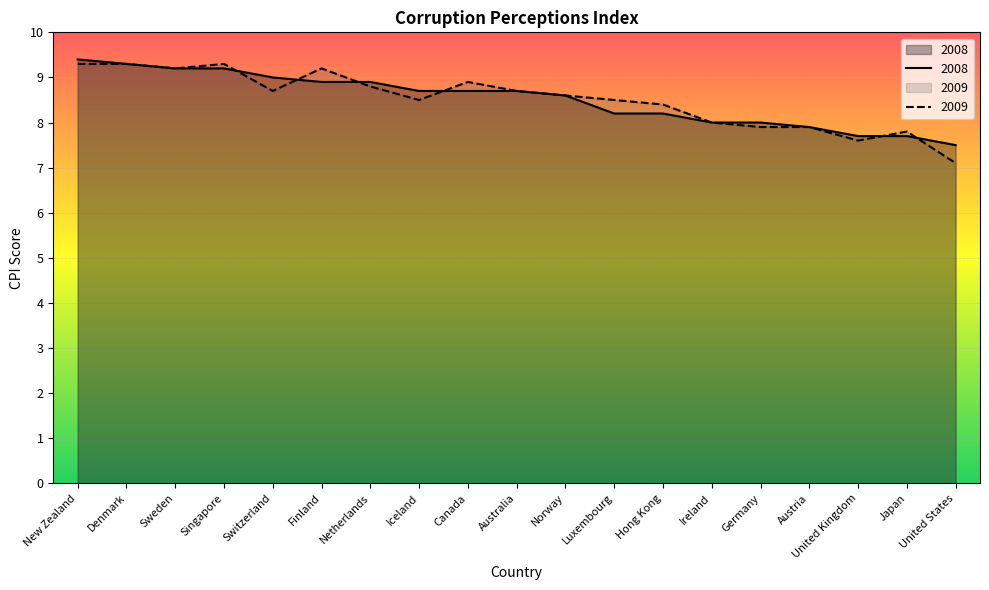

The 2009 series shows 16.5 at Finland. True or false?

False